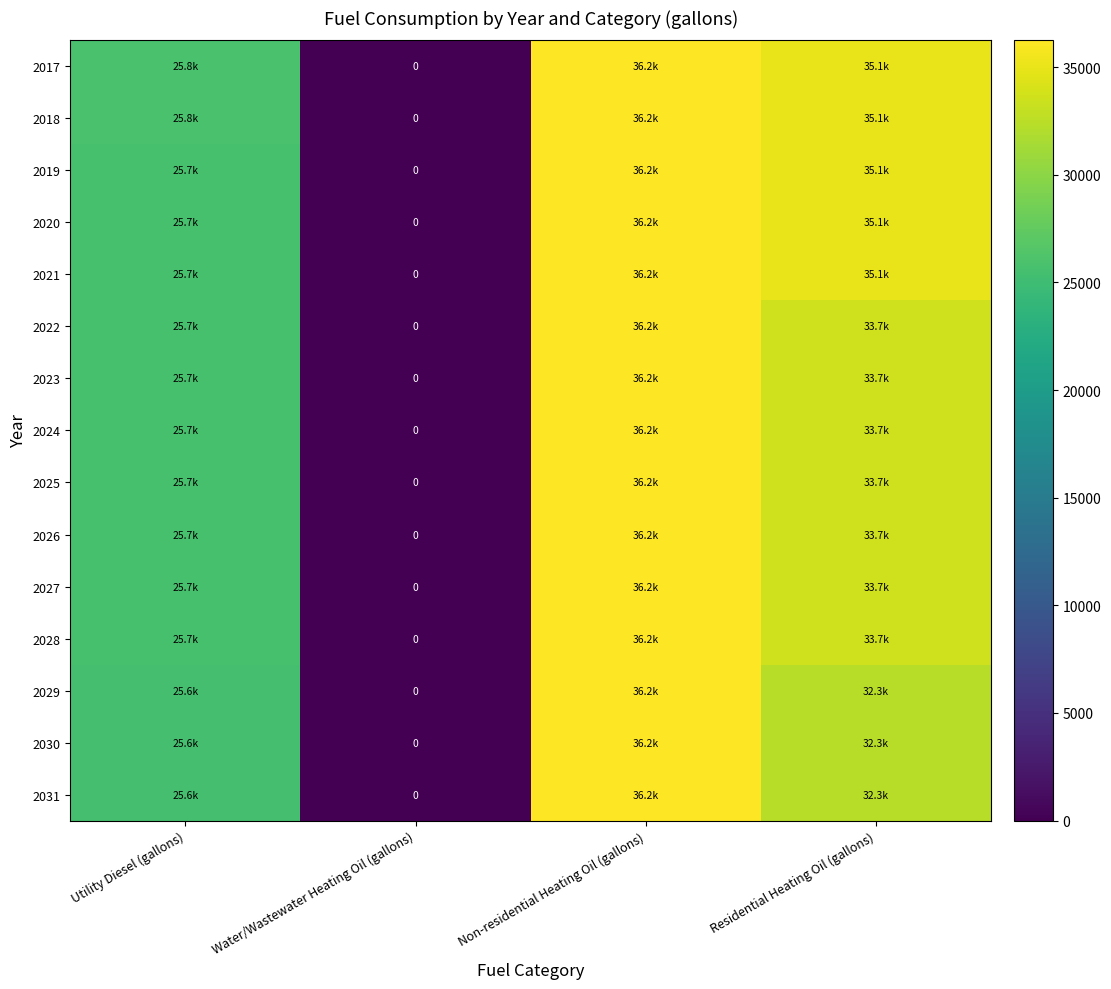

List the series in order of their peak value, highest first.

2017, 2018, 2019, 2020, 2021, 2022, 2023, 2024, 2025, 2026, 2027, 2028, 2029, 2030, 2031